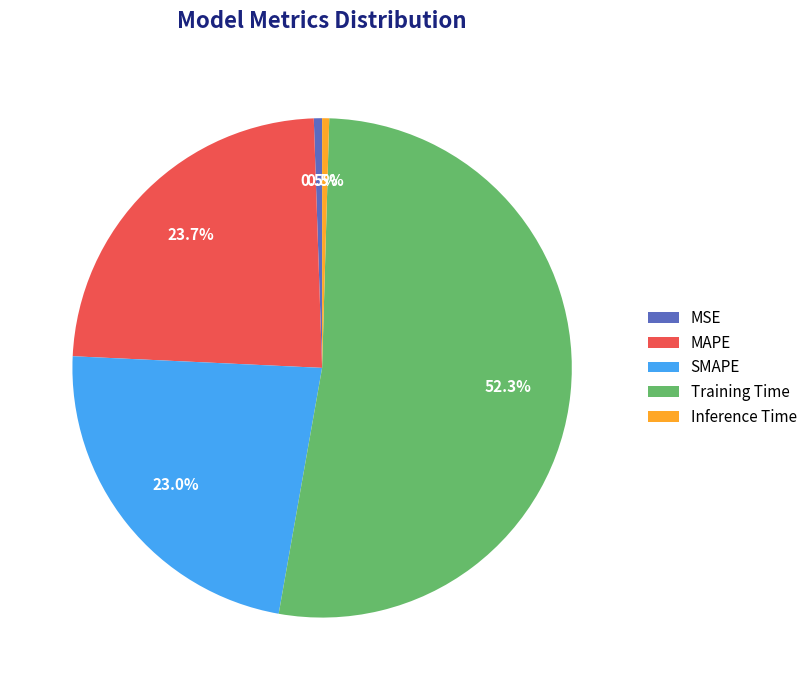

Count the number of slices in the pie.

5